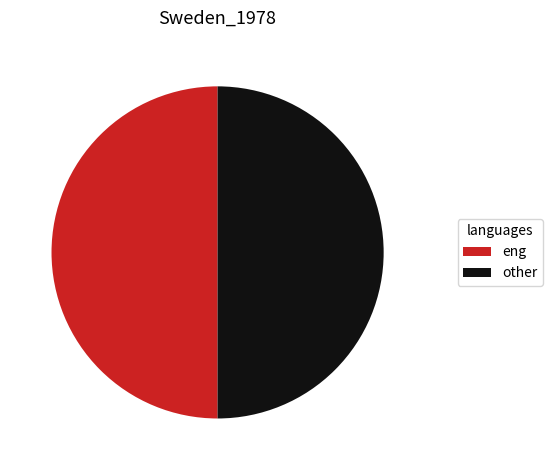

Do other and eng together represent more than half of the pie?

Yes